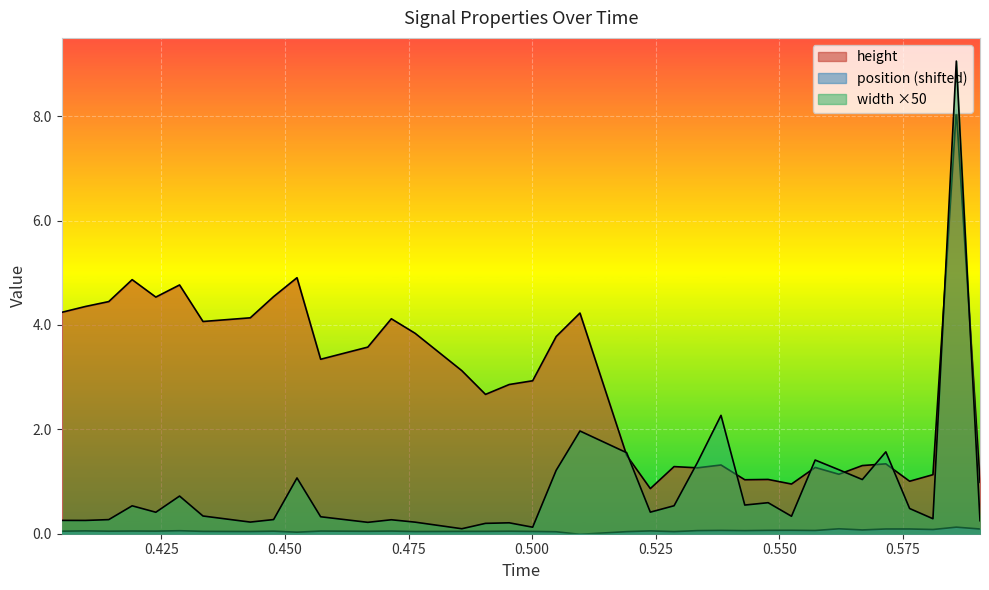

How many lines are shown in the chart?

3